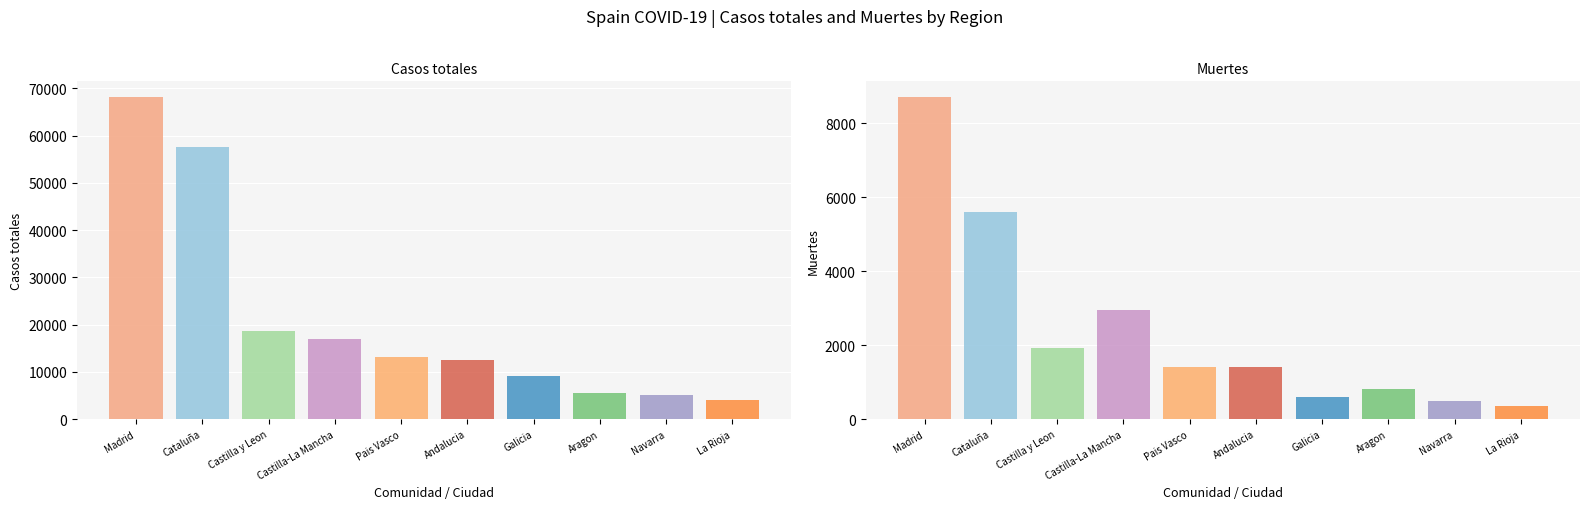

The value of Muertes at Navarra is 789. True or false?

False